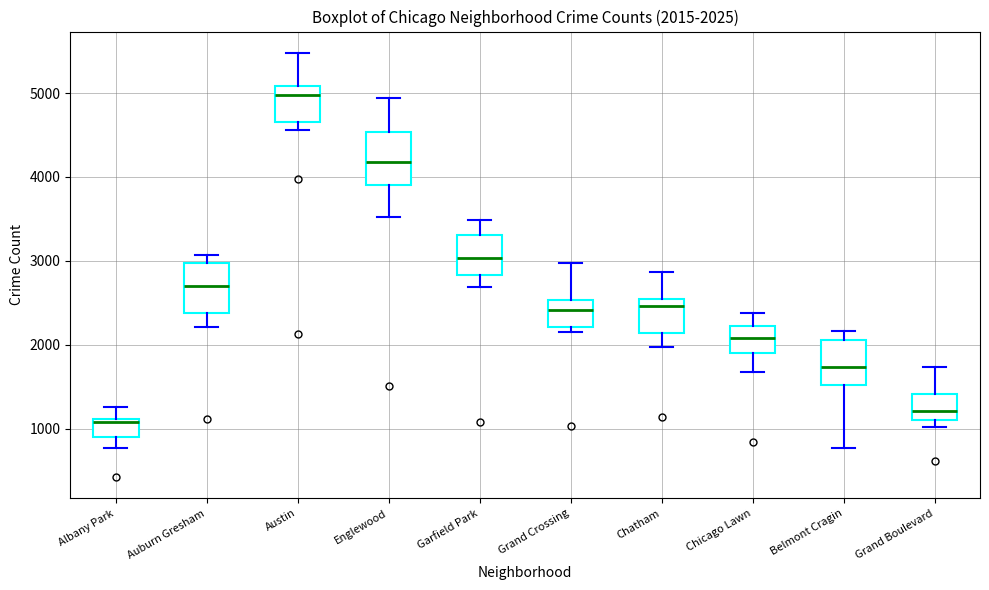

Which box has the highest median line?

Austin